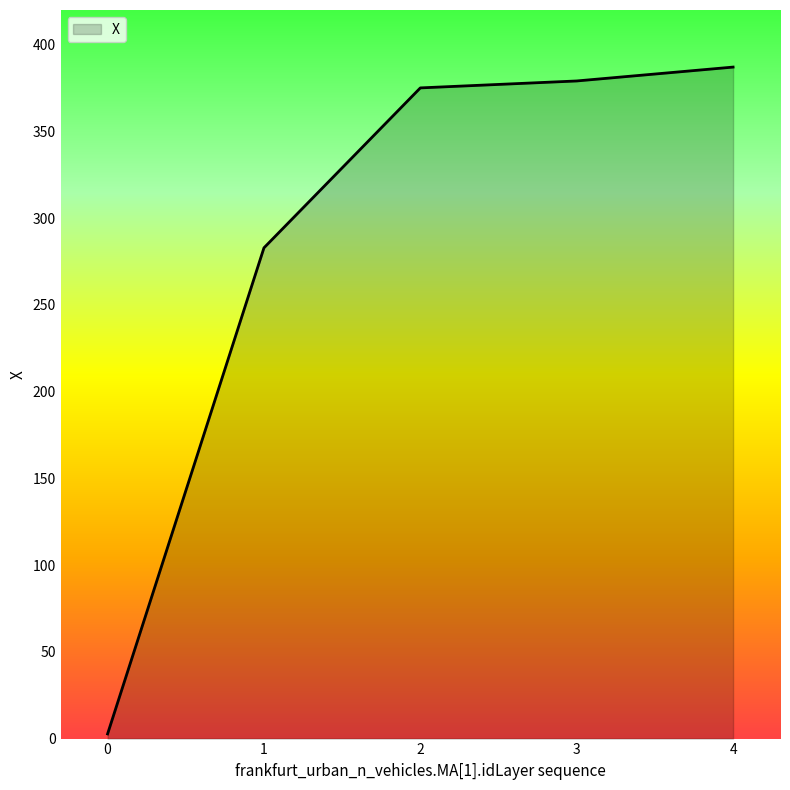

Count the number of values greater than 375.

3